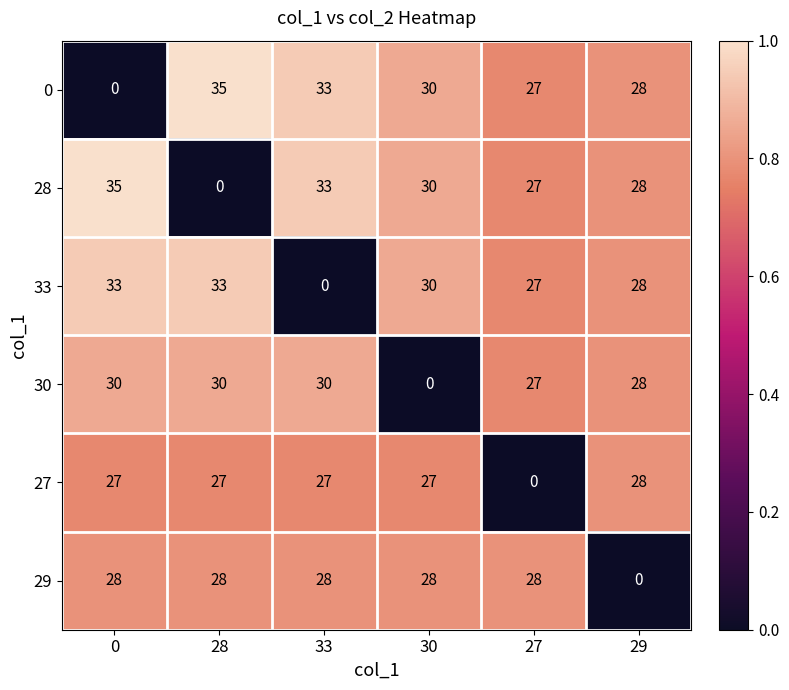

What is the greatest value displayed?

35